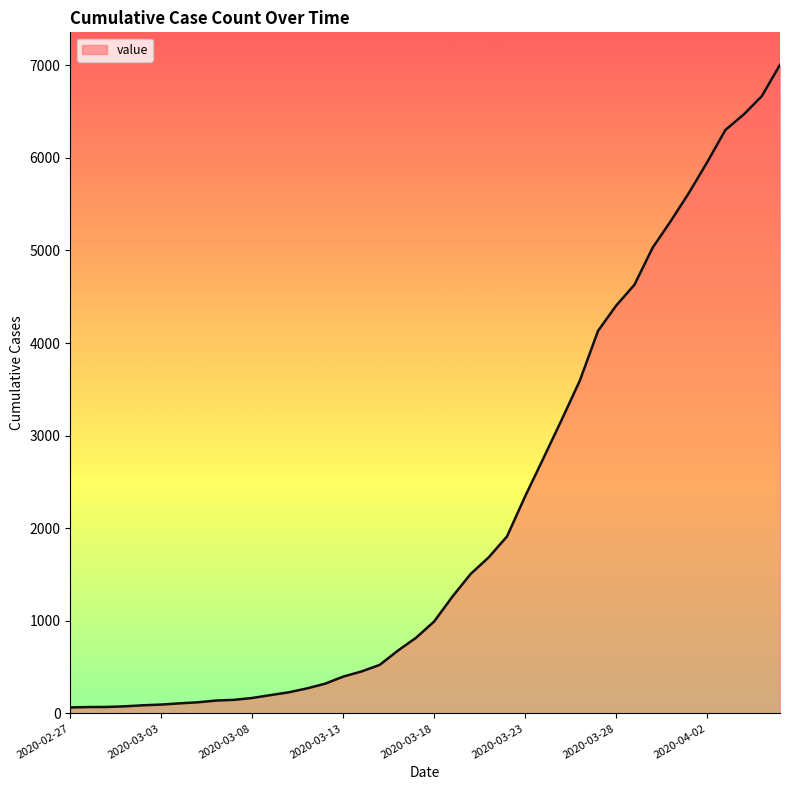

What is the difference between the maximum and minimum values?

6940